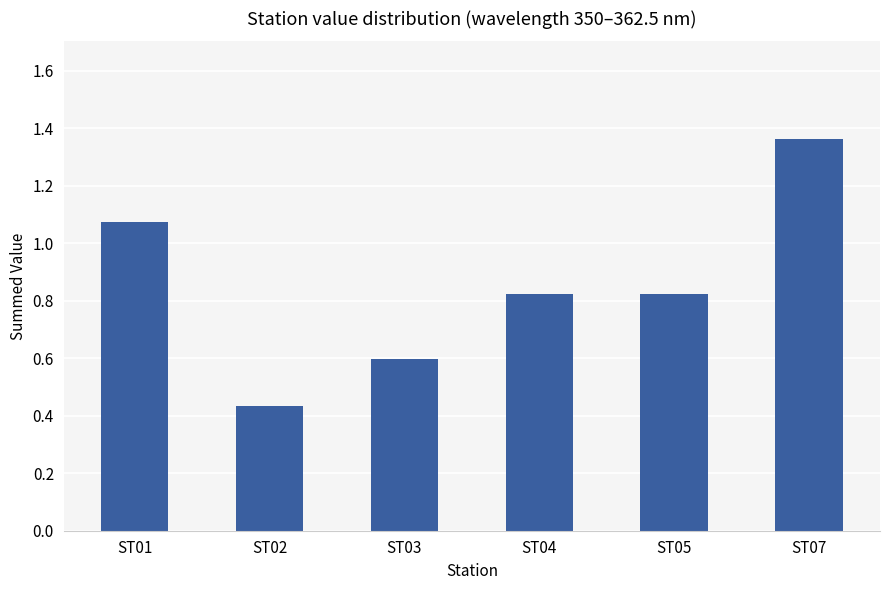

What is the change in value from ST01 to ST07?

+0.3